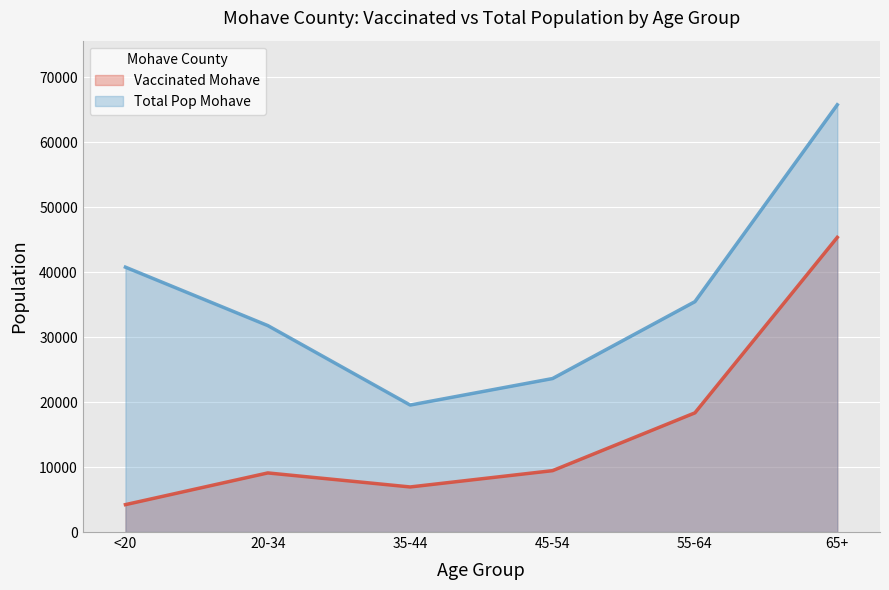

The vaccinated_Mohave (line) series shows 9448 at 45-54. True or false?

True